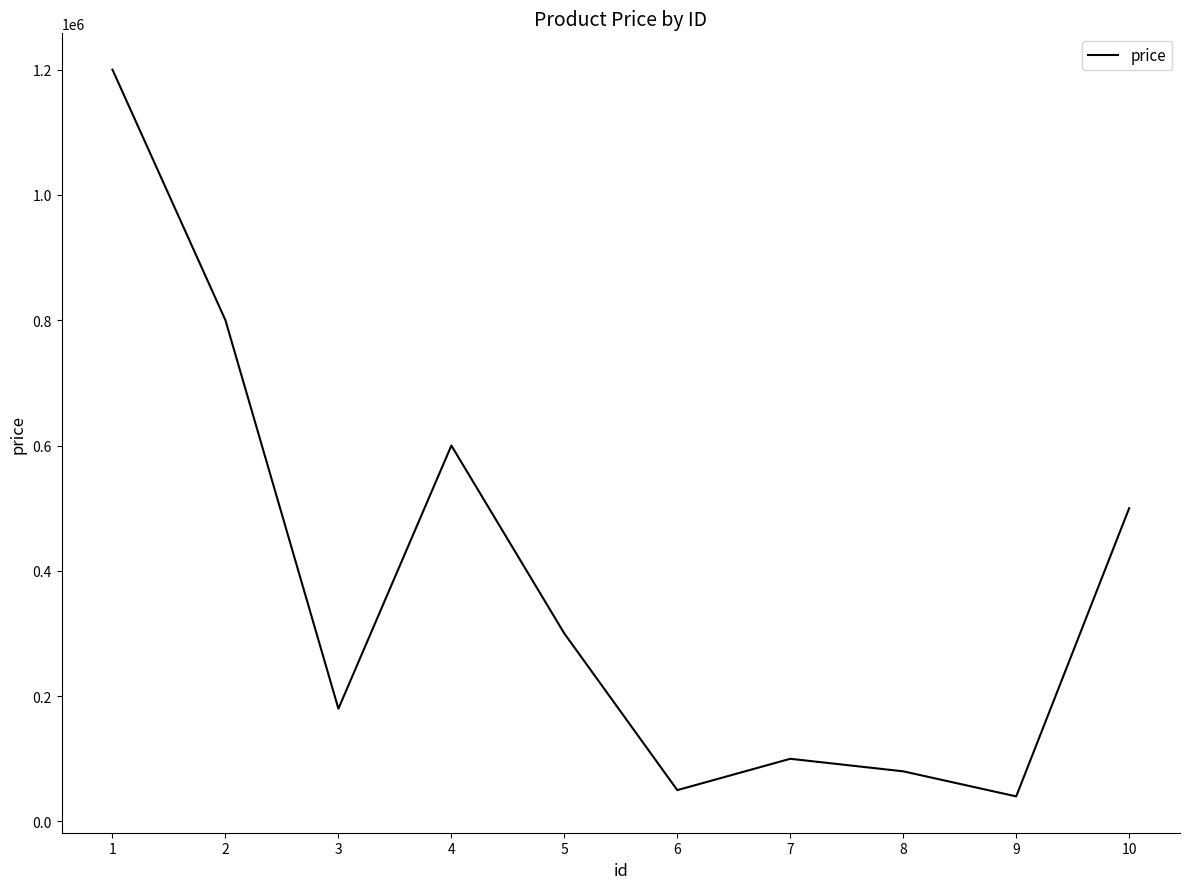

Which label corresponds to the largest value in the chart?

1